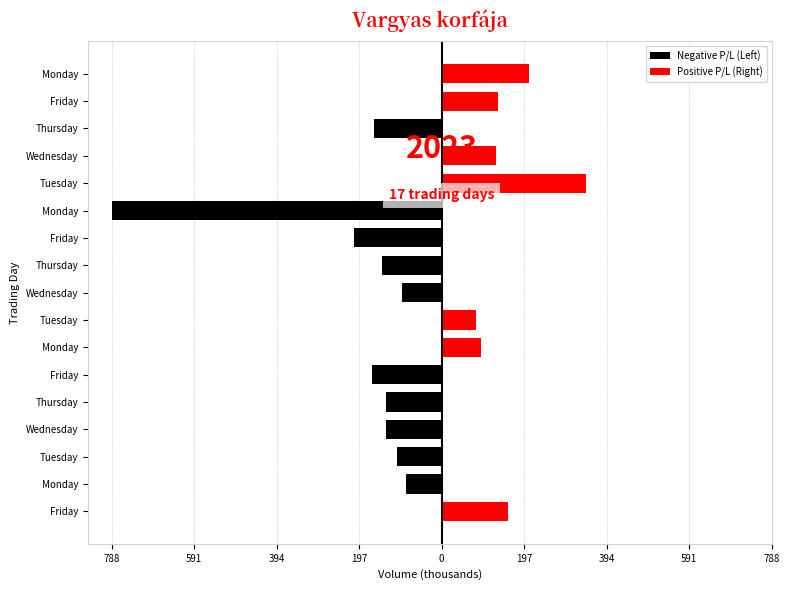

Which series changed the most between Friday and Monday?

Positive P/L (Right)